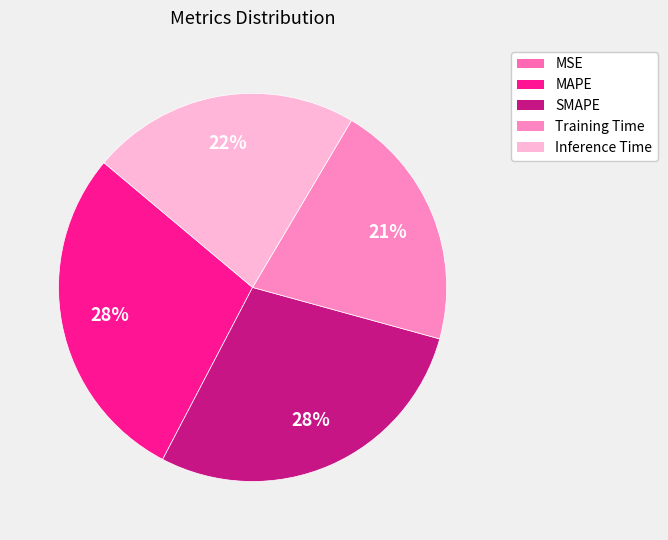

What portion of the pie excludes SMAPE?

71.6%